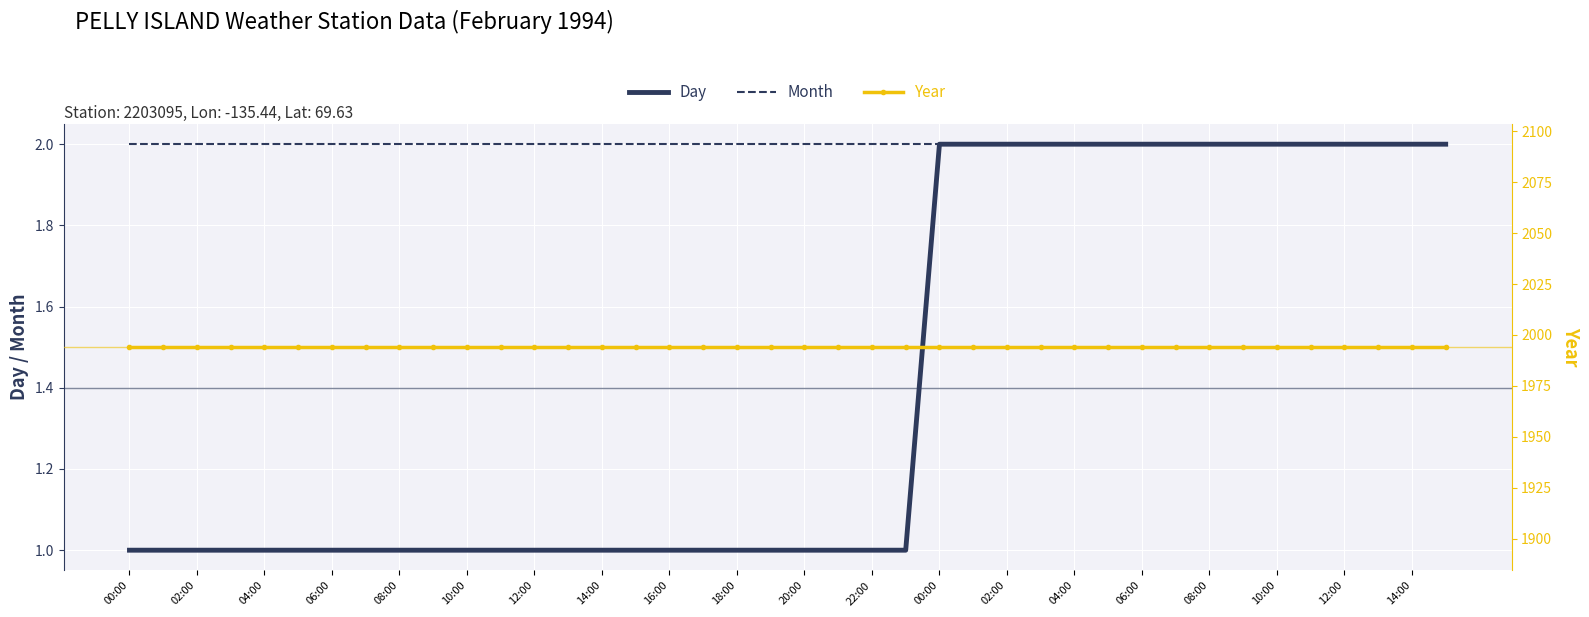

Is this an area chart (filled region under the line)?

No